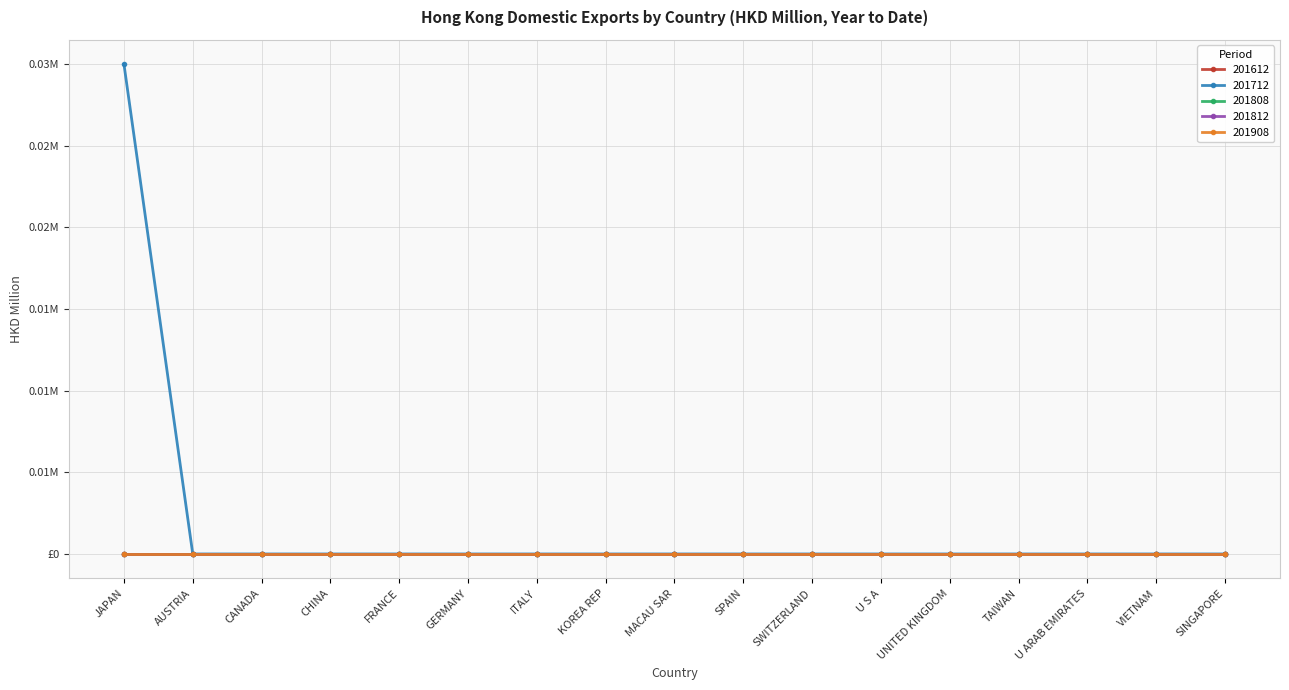

What is the label of the 2nd point from the right?

VIETNAM